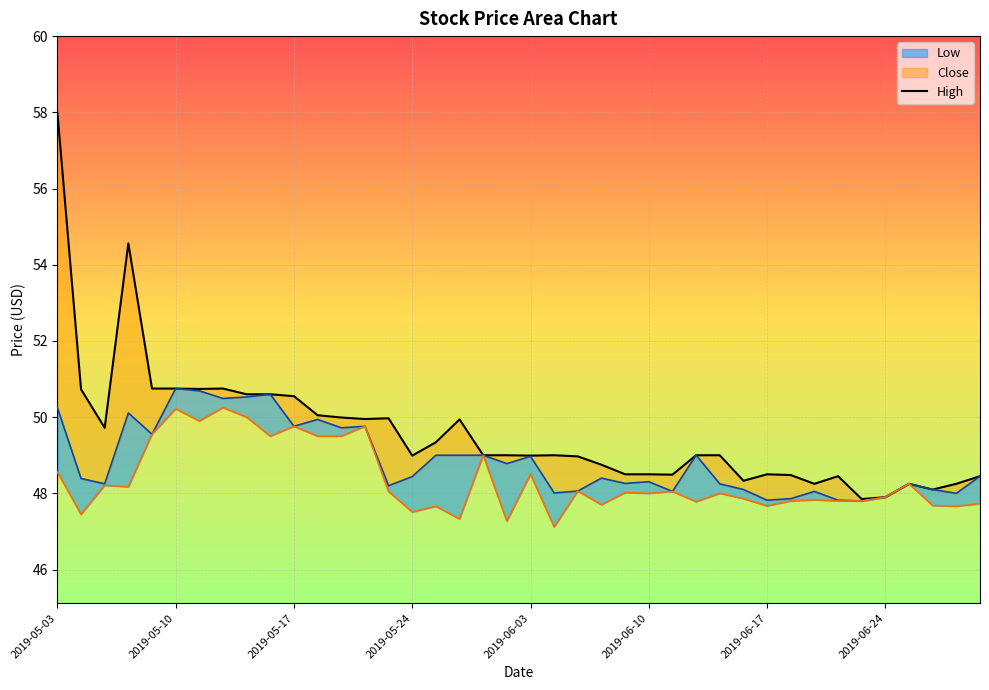

What is the difference between the maximum and second lowest values in the Low series?

3.0